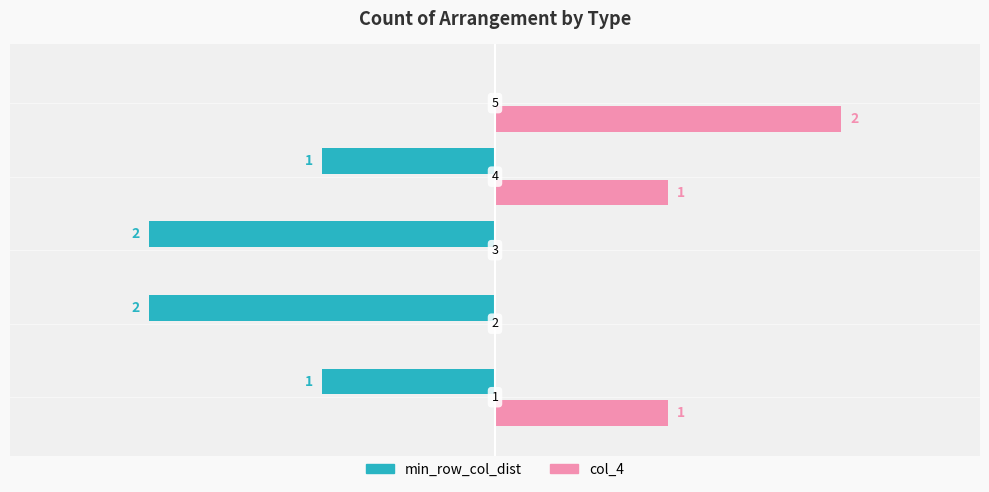

The min_row_col_dist series shows 0 at 5. True or false?

True